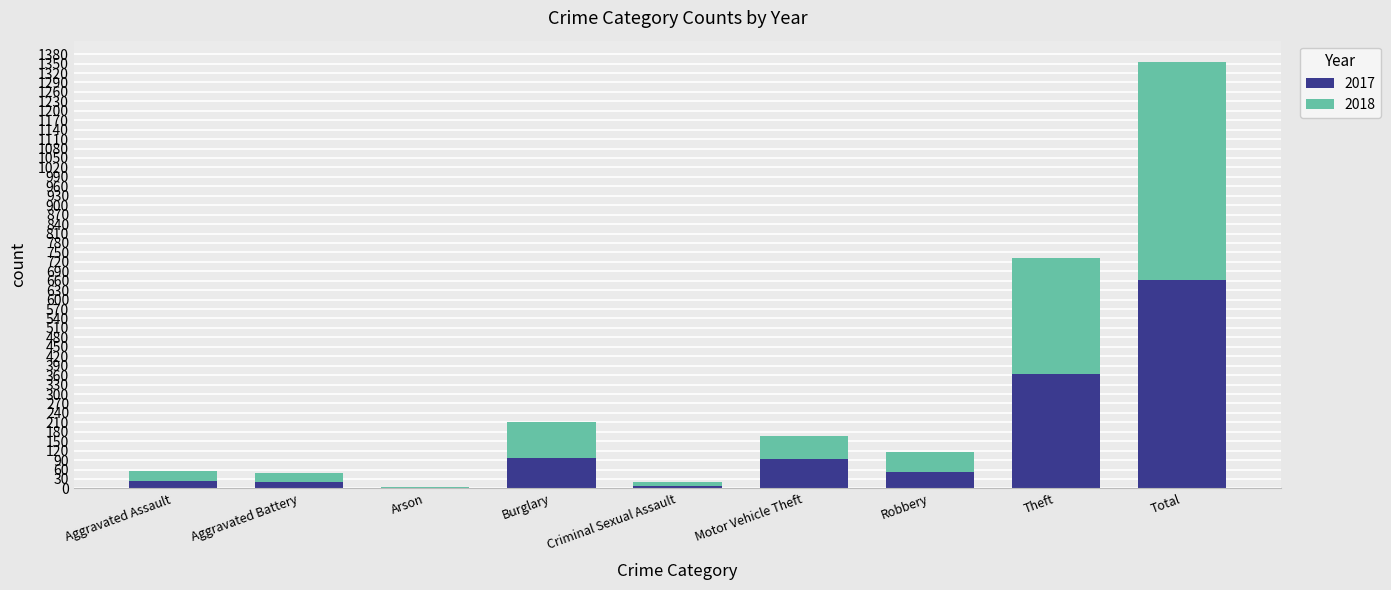

At which category is the sum across all series the highest?

Total